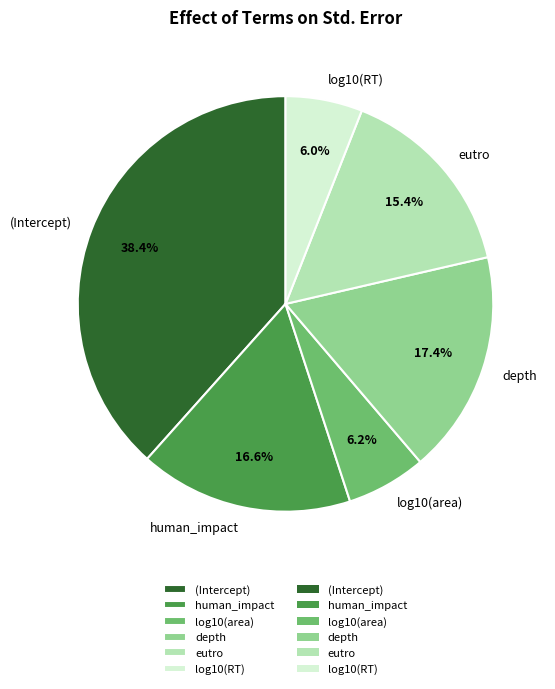

How many slices are in this pie chart?

6